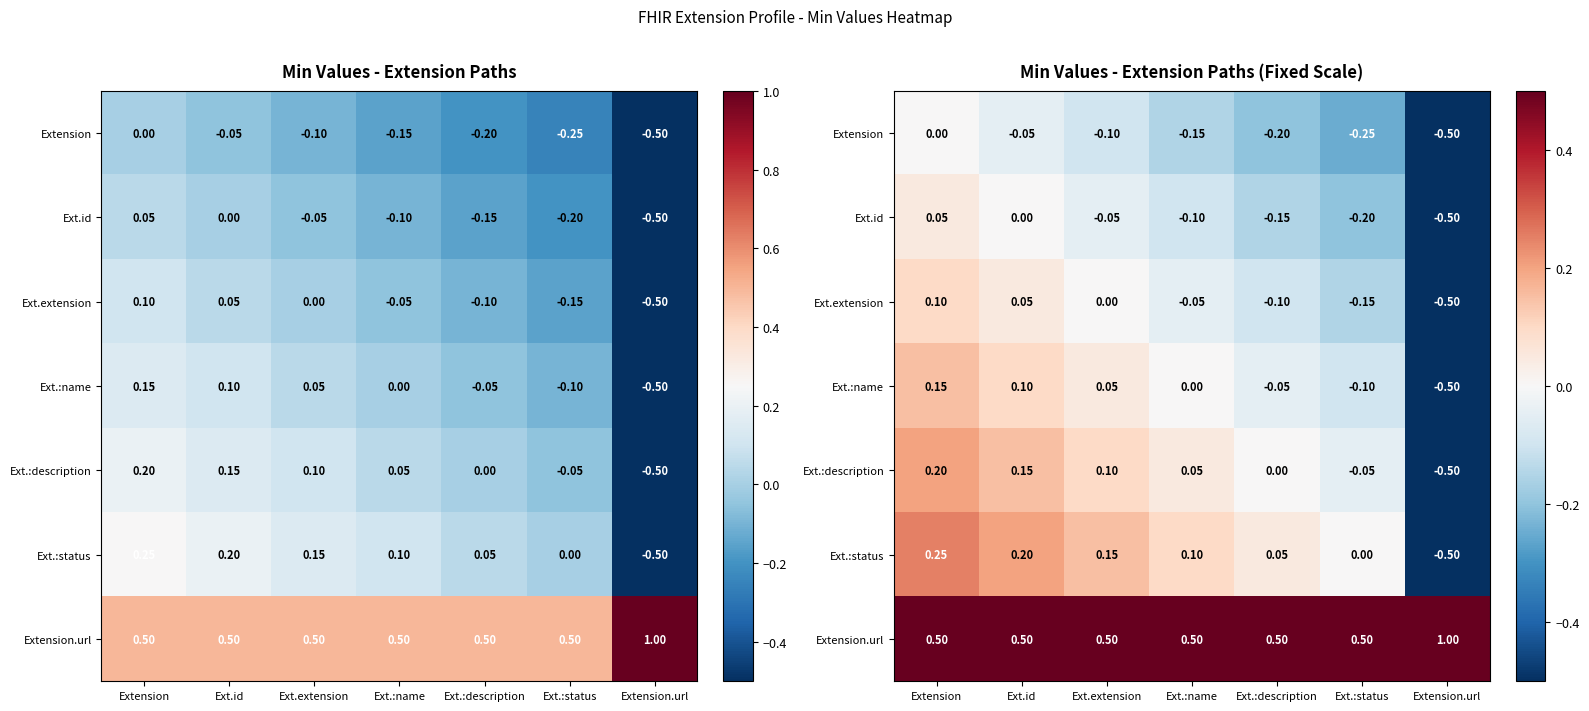

What is the difference between the Ext.:description values at Ext.:status and Ext.extension?

0.2